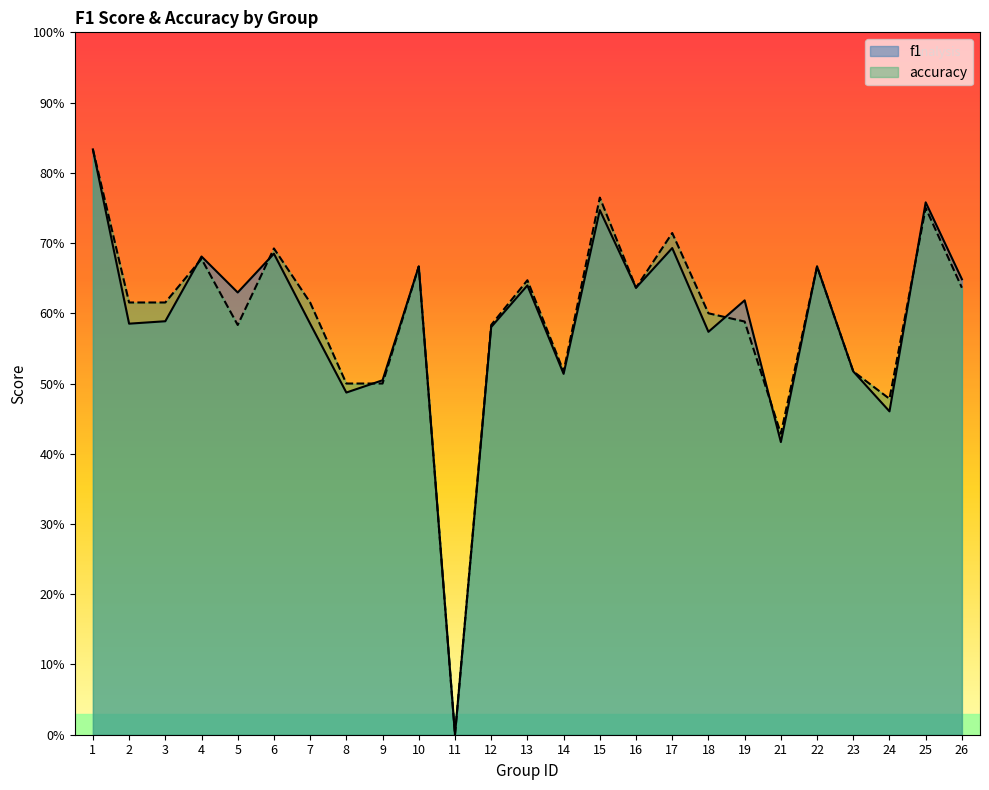

How many distinct data groups are displayed?

2